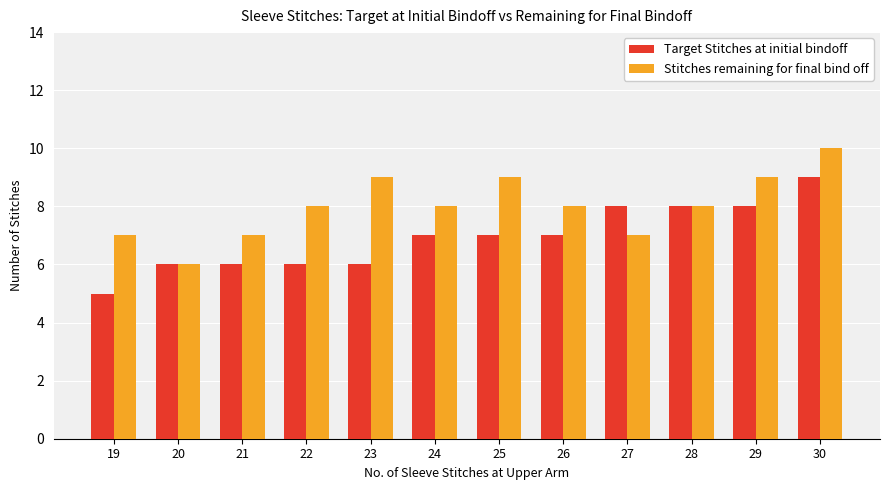

Which series changed the most between 20 and 30?

Stitches remaining for final bind off